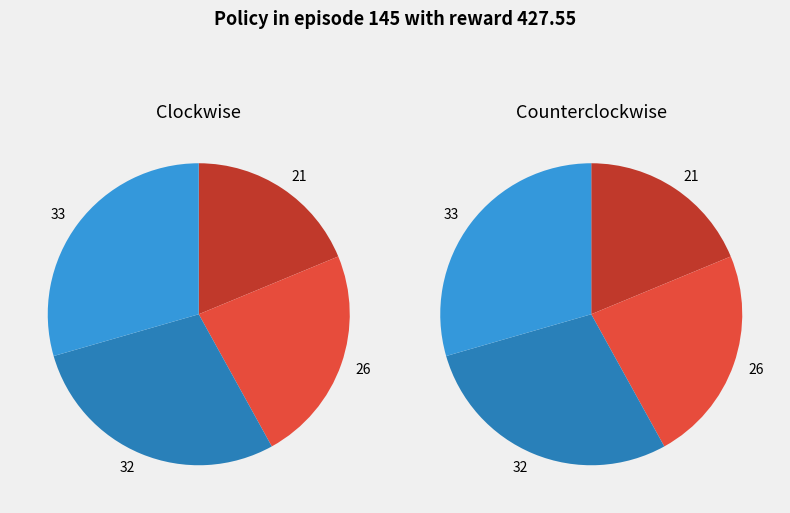

Does 26 account for over 50% of the chart?

No